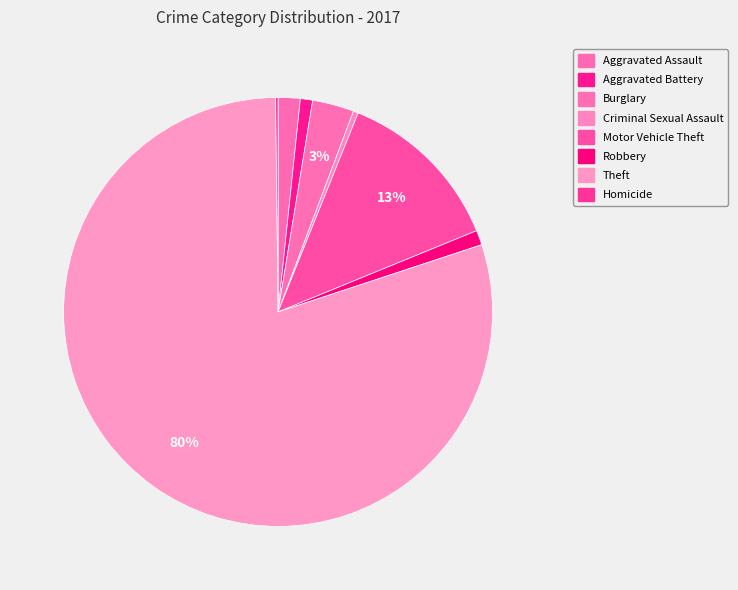

Count the number of slices in the pie.

8